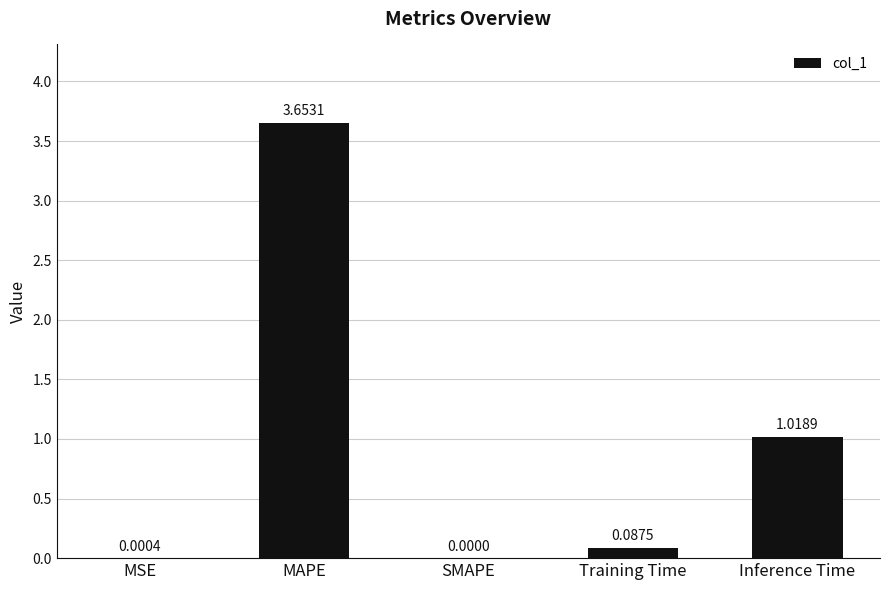

Which category has the highest value across all series?

MAPE